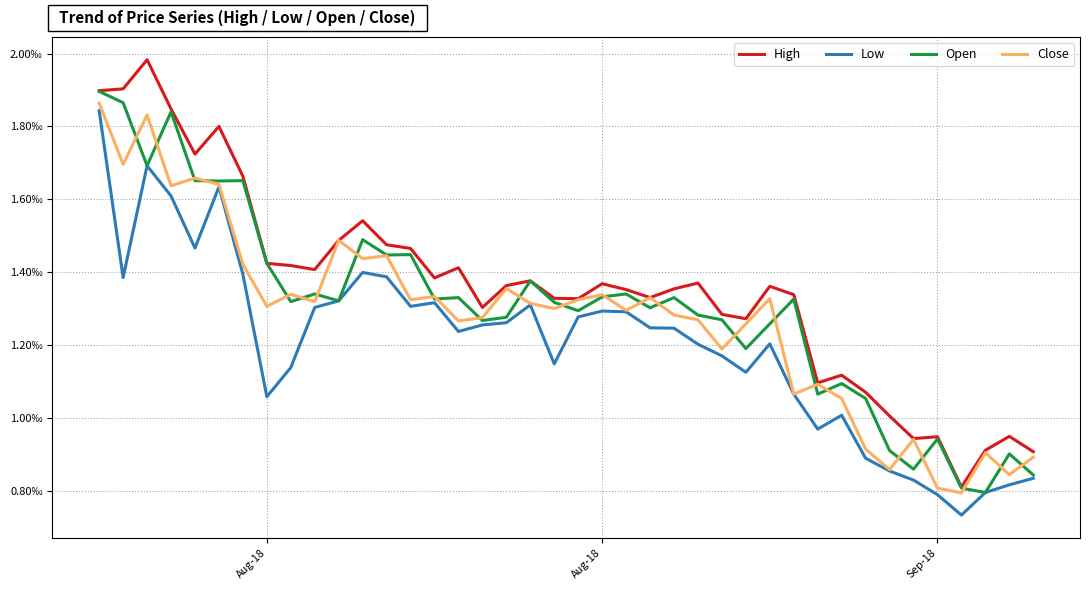

At which category is the sum across all series the highest?

Aug-18